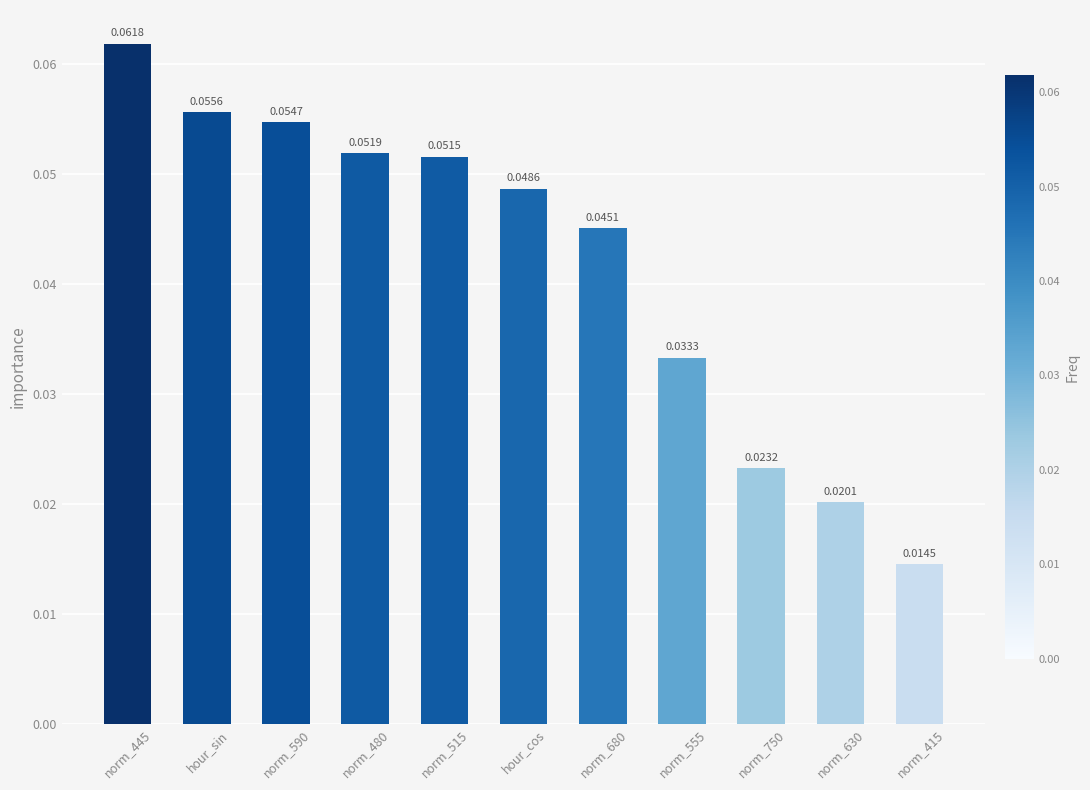

Between hour_sin and norm_515, which is larger?

hour_sin